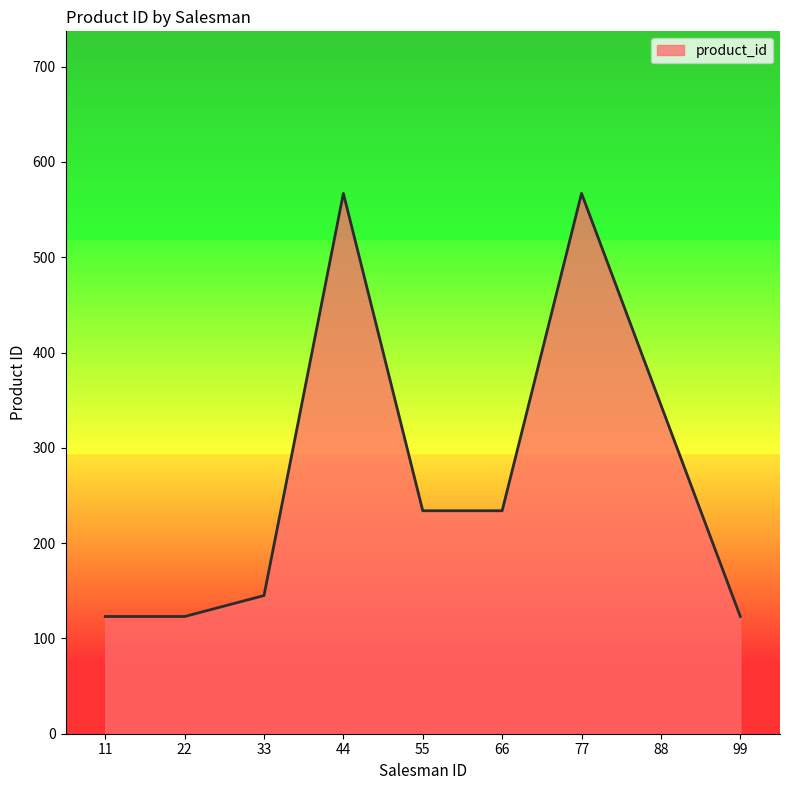

Approximately how many times larger is the value at 88 compared to 33?

2.4